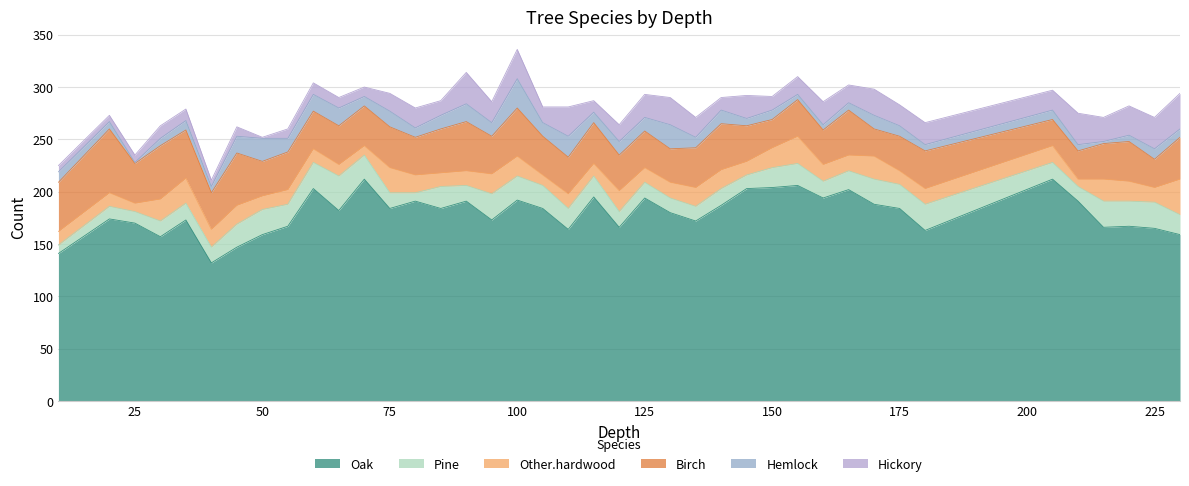

How many distinct data groups are displayed?

6